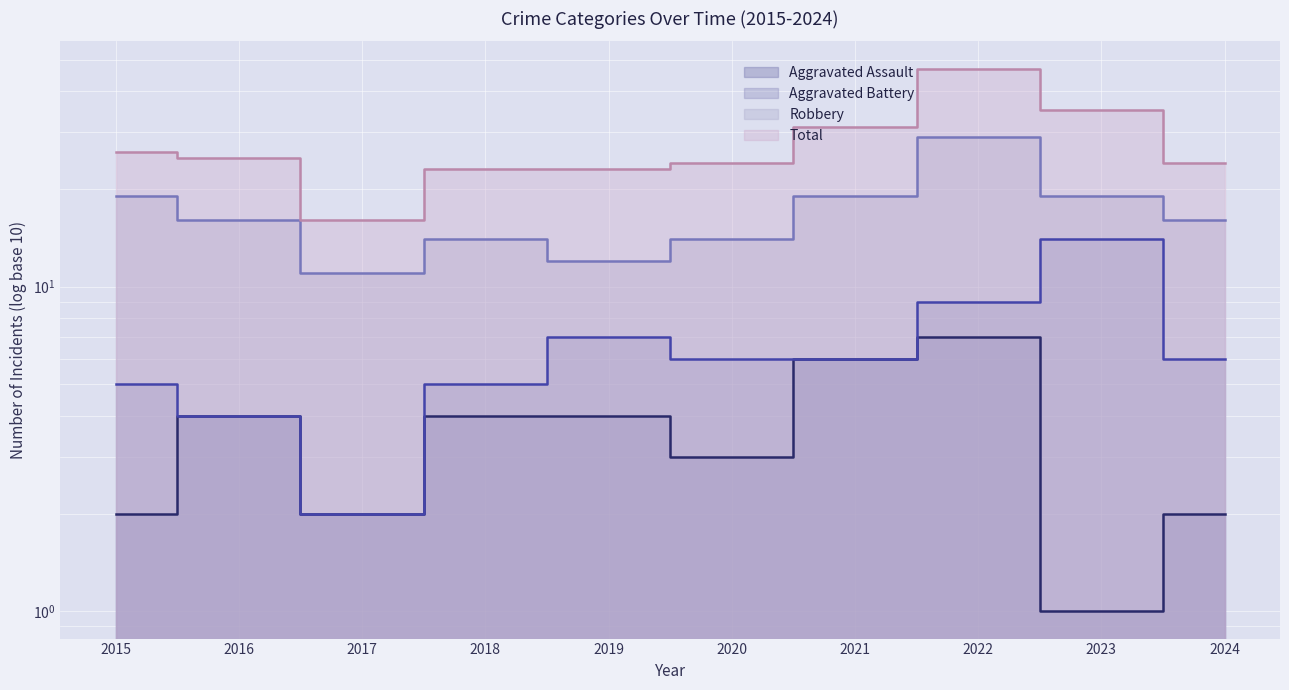

In Robbery, how many points are lower than both neighbors (excluding endpoints)?

2